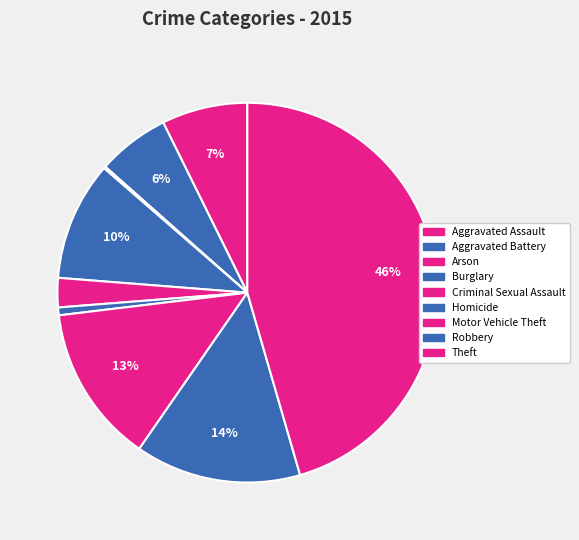

Is Aggravated Assault the majority of the pie?

No